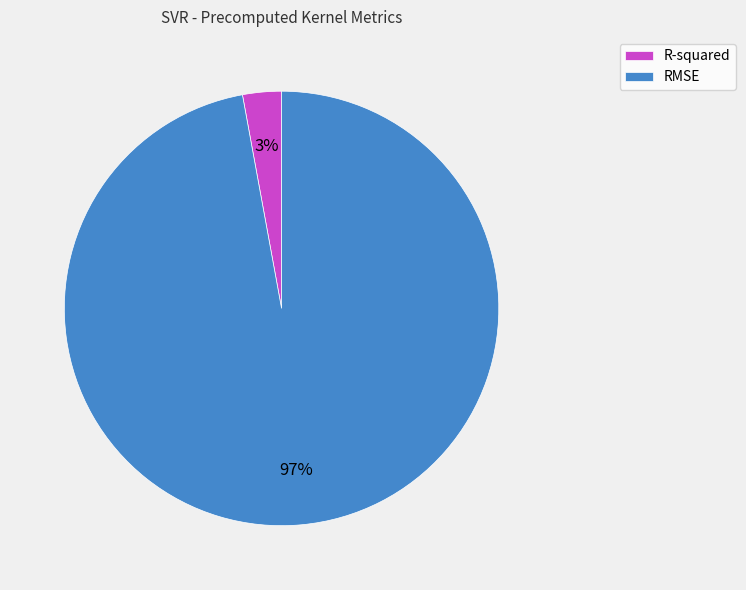

Do R-squared and RMSE together represent more than half of the pie?

Yes